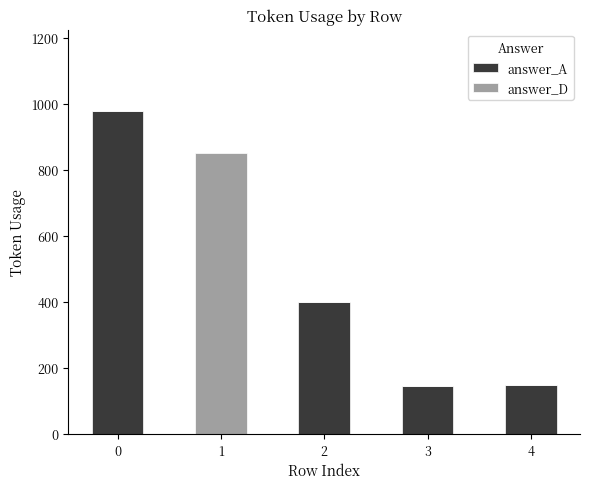

True or false: answer_A has a value of 380 at 0.

False